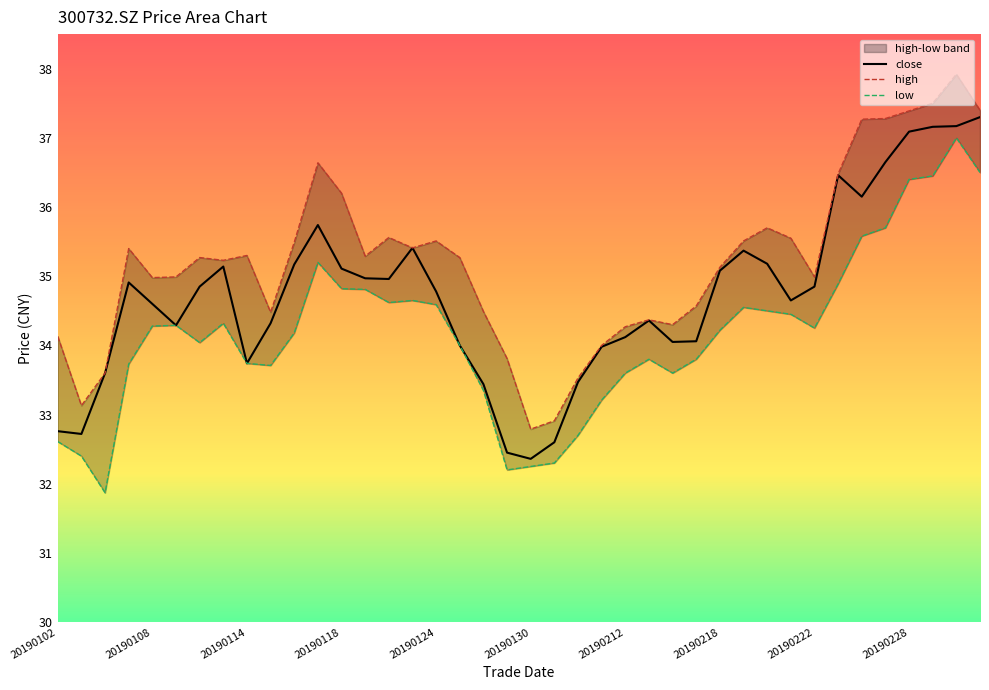

What is the greatest value displayed?

37.9